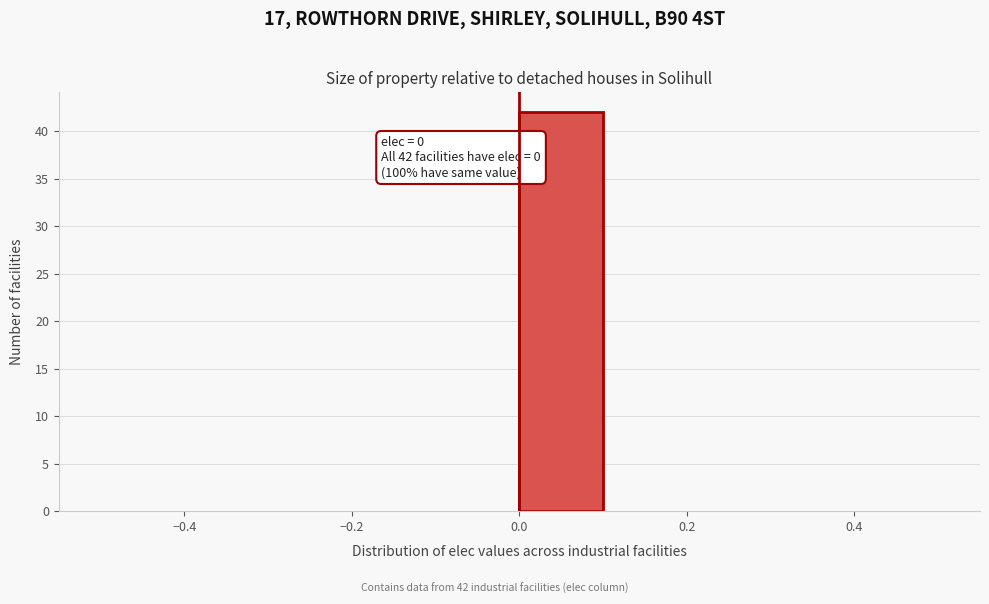

Which range on the x-axis has the tallest bar?

0.0 to 0.1